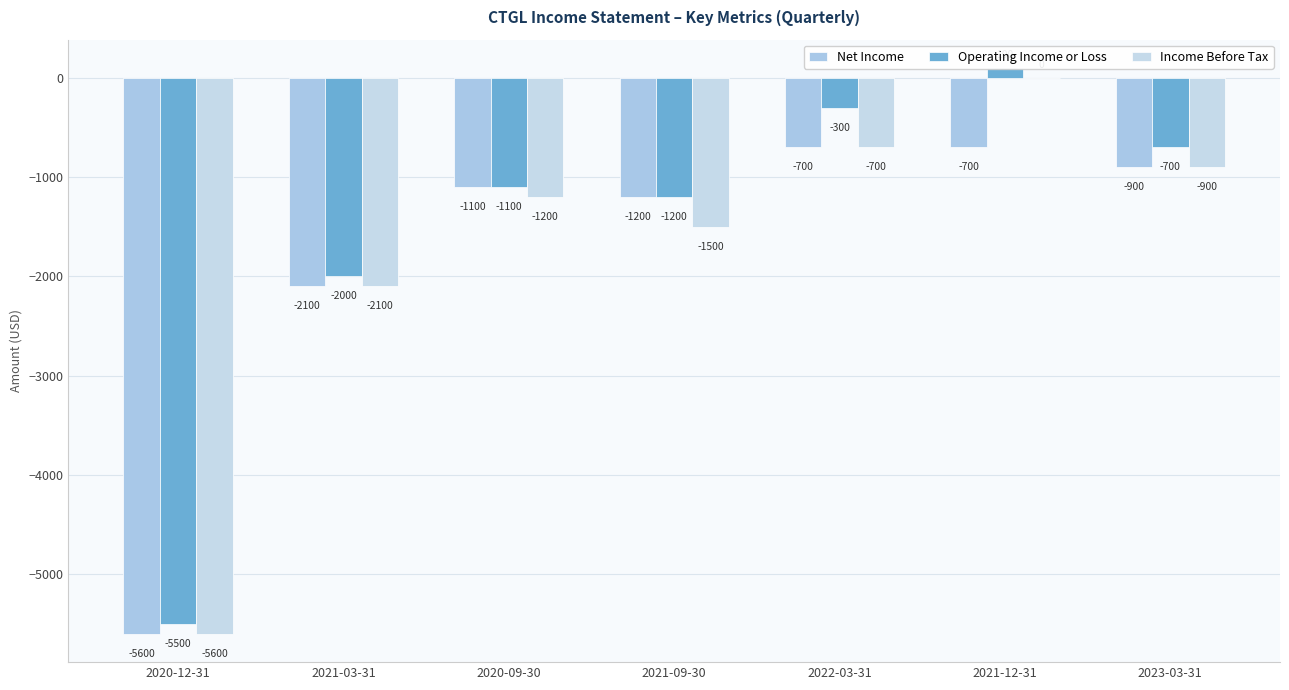

How many bars are there in each group?

3